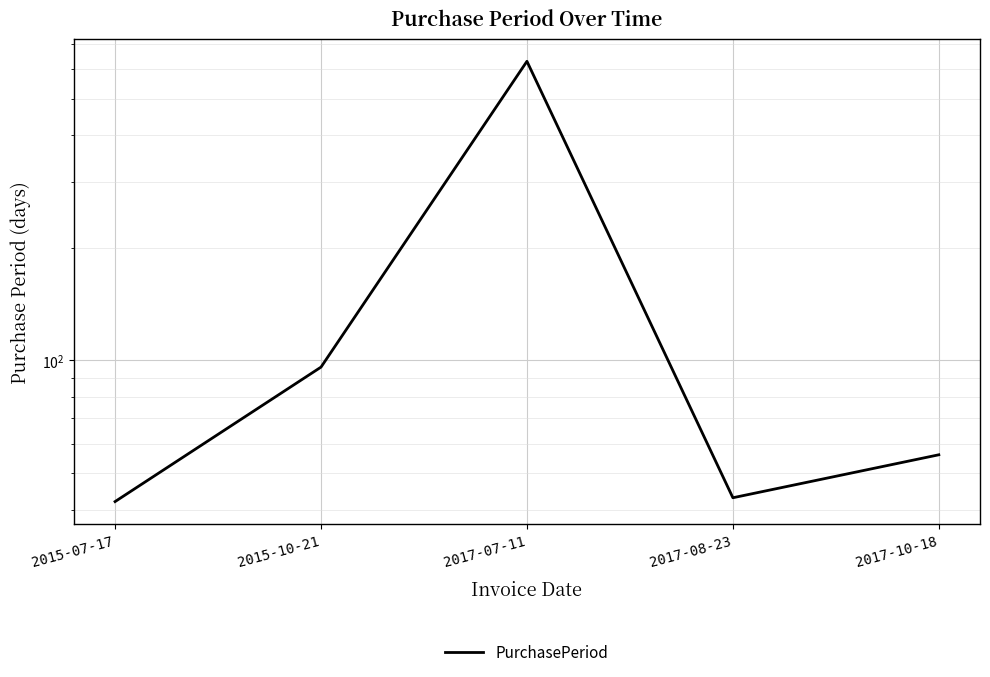

What is the label of the 4th point from the right?

2015-10-21